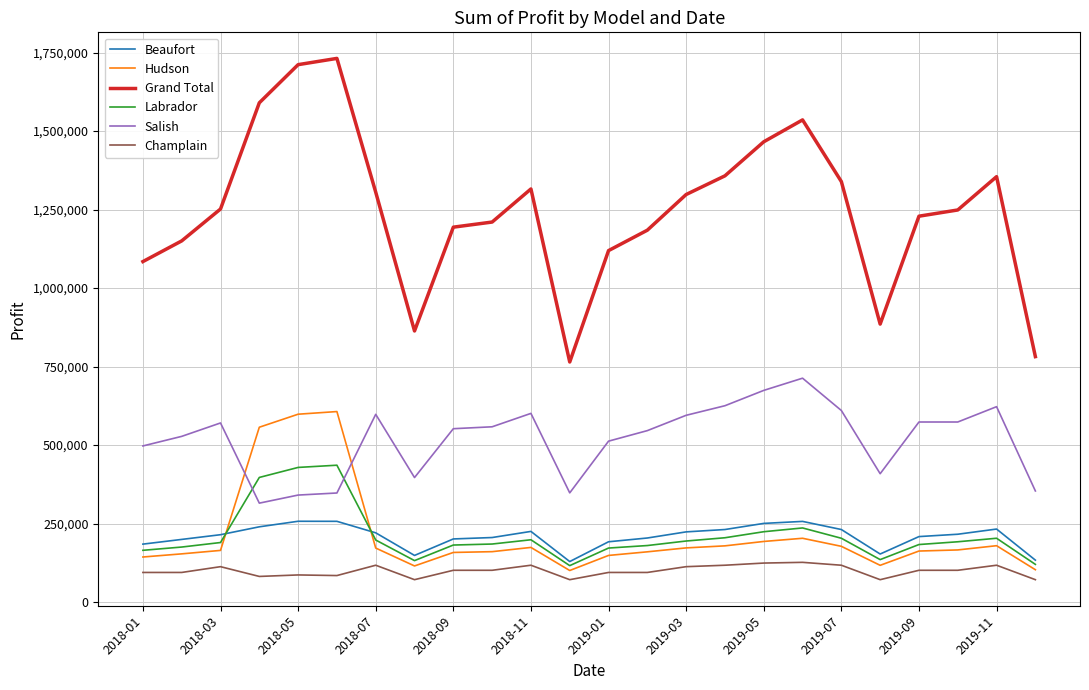

List the series in order of their peak value, highest first.

Grand Total, Salish, Hudson, Labrador, Beaufort, Champlain